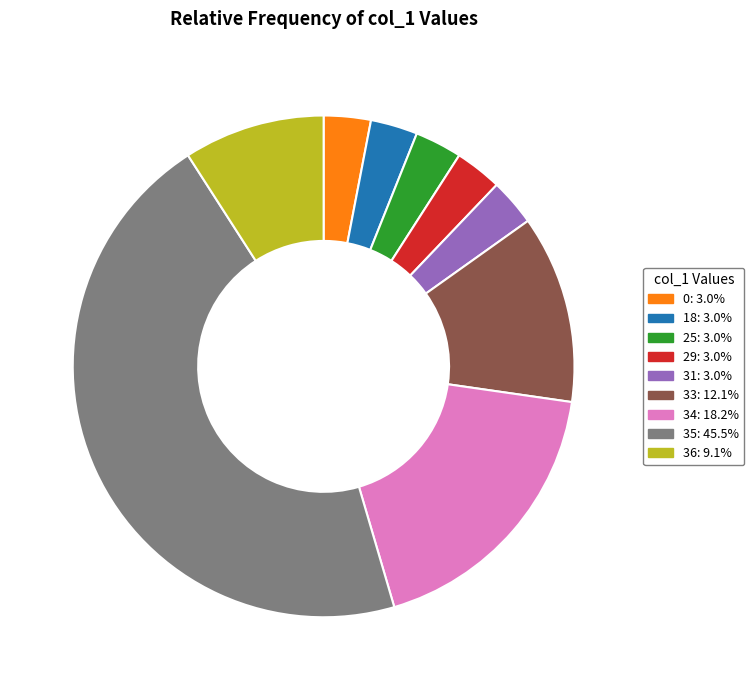

Is it true that 25 is 21% of the pie?

False